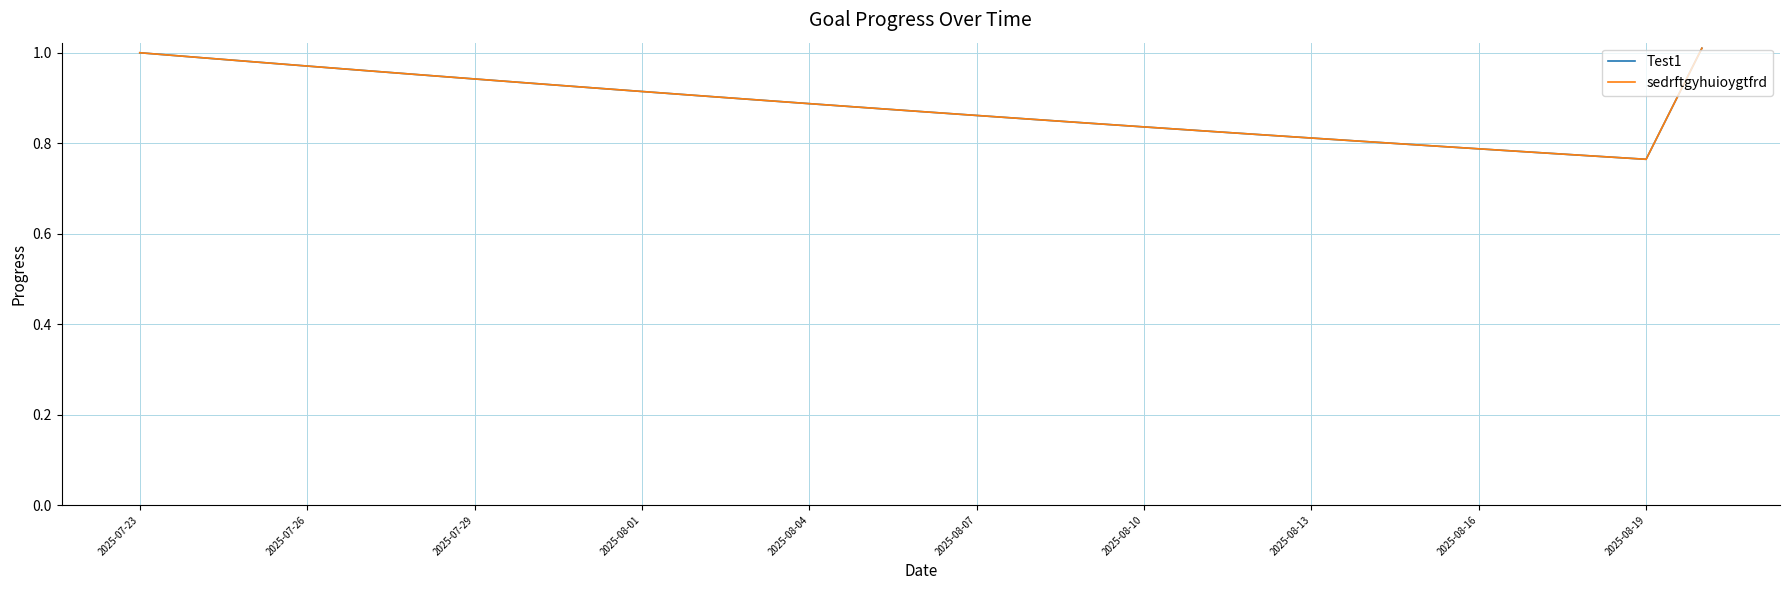

Which series has the widest spread of values?

Test1